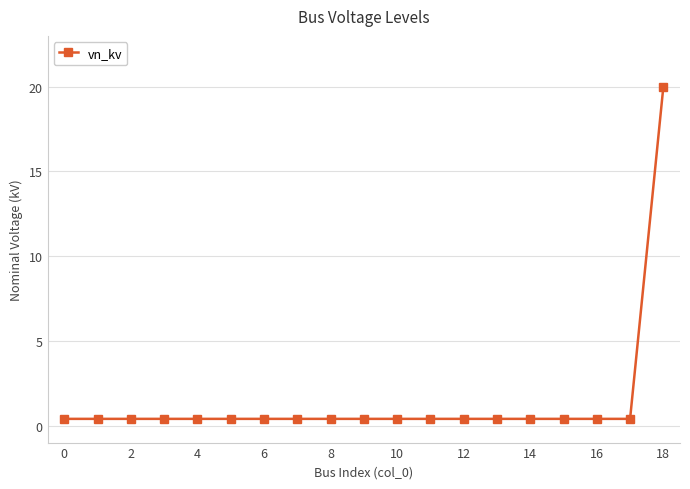

What is the maximum value shown in the chart?

20.0